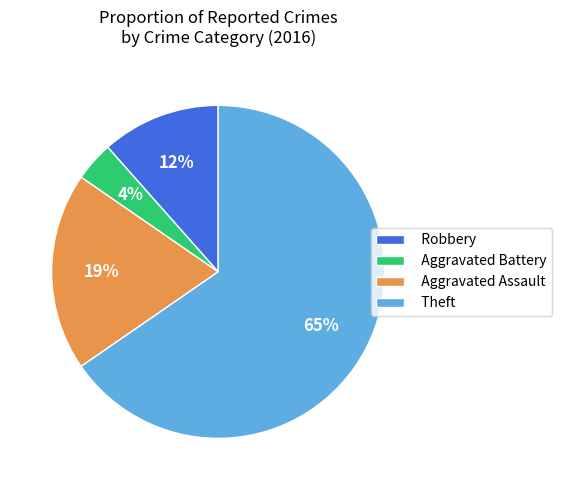

To the nearest percent, what is the combined percentage of Theft and Robbery?

77%